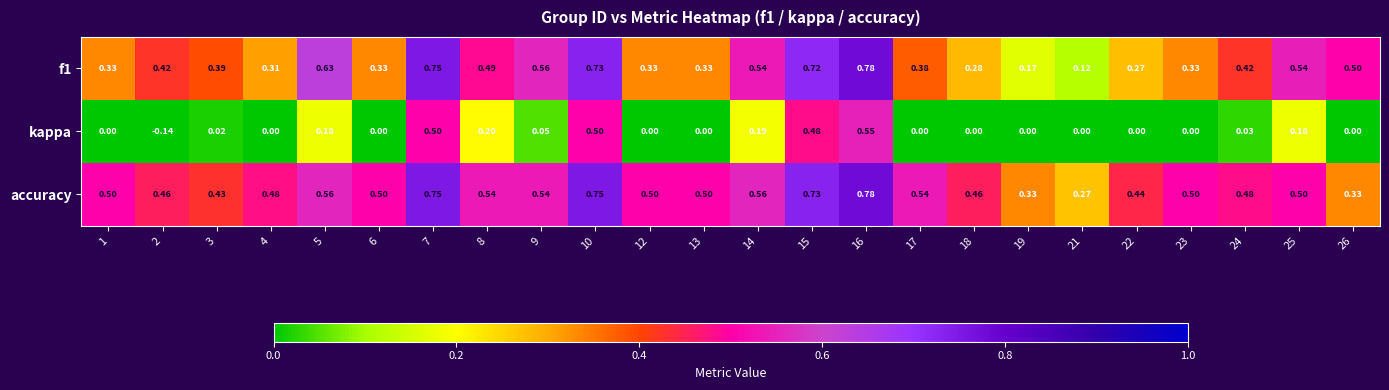

At which category is the sum across all series the highest?

16